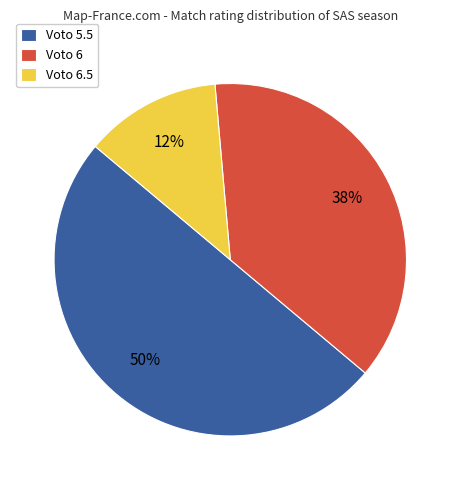

Between Voto 6 and Voto 6.5, which is larger?

Voto 6